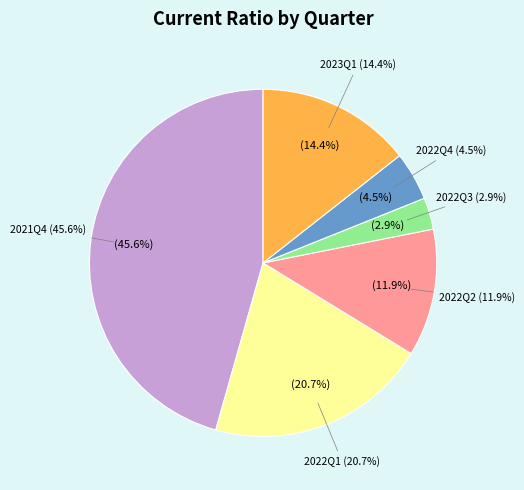

Which has a higher value, 2023Q1 or 2022Q1?

2022Q1